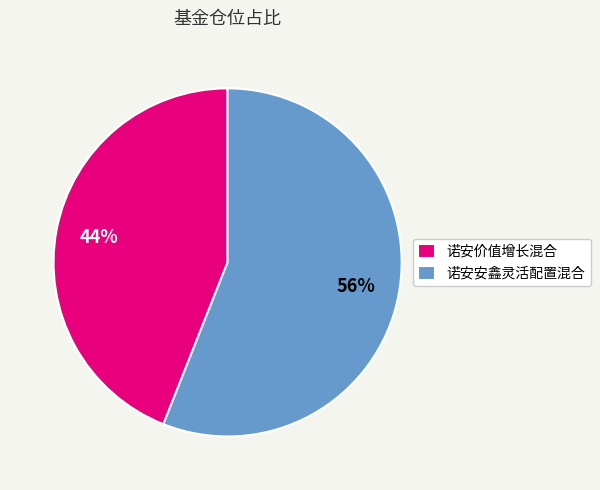

To the nearest percent, what portion does 诺安价值增长混合 represent?

44%